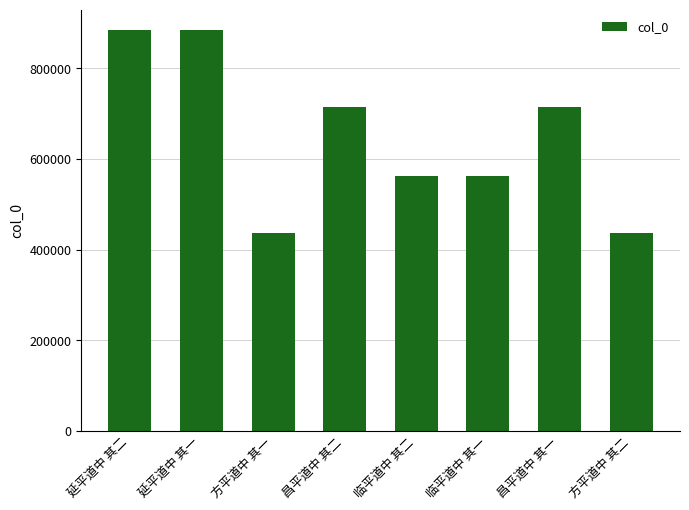

How many categories are shown in the chart?

8